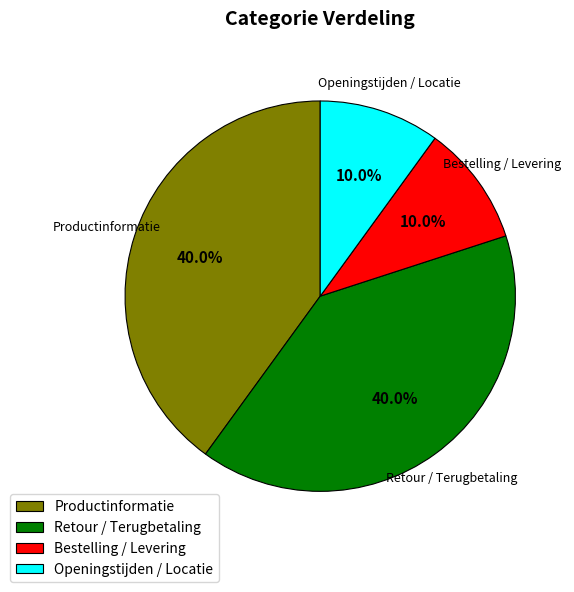

Approximately how many times larger is the value at Bestelling / Levering compared to Openingstijden / Locatie?

1.0